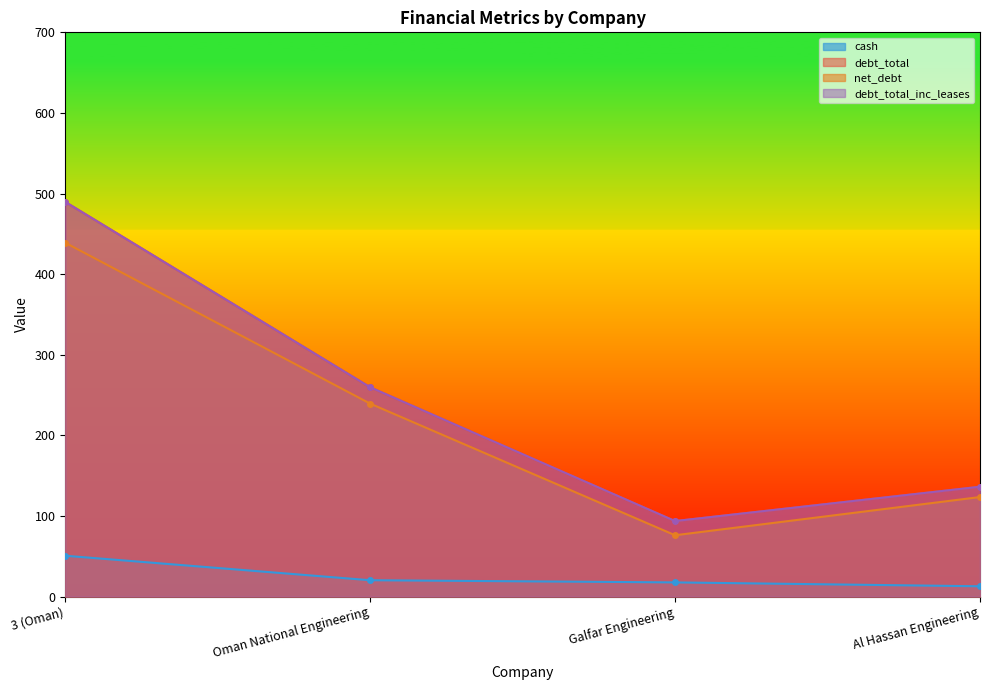

How many series are shown in this chart?

4